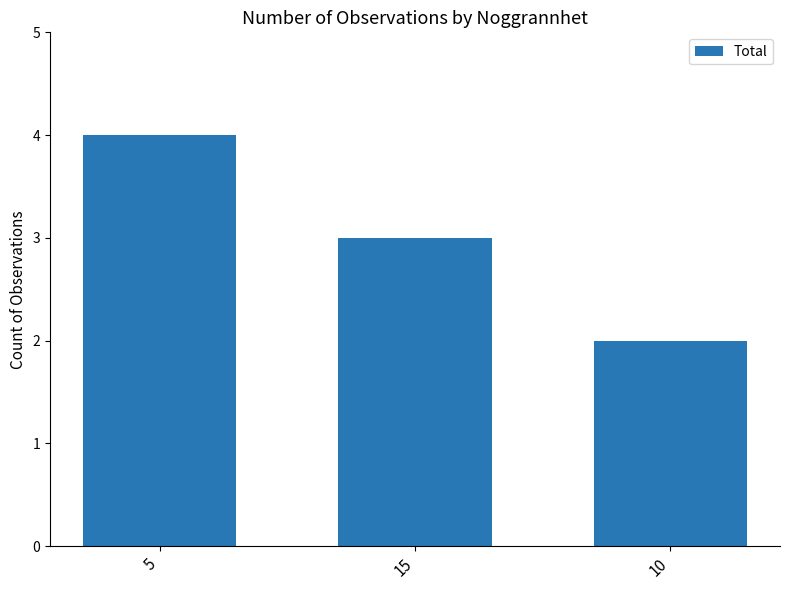

List the labels in order of value, smallest first.

10, 15, 5